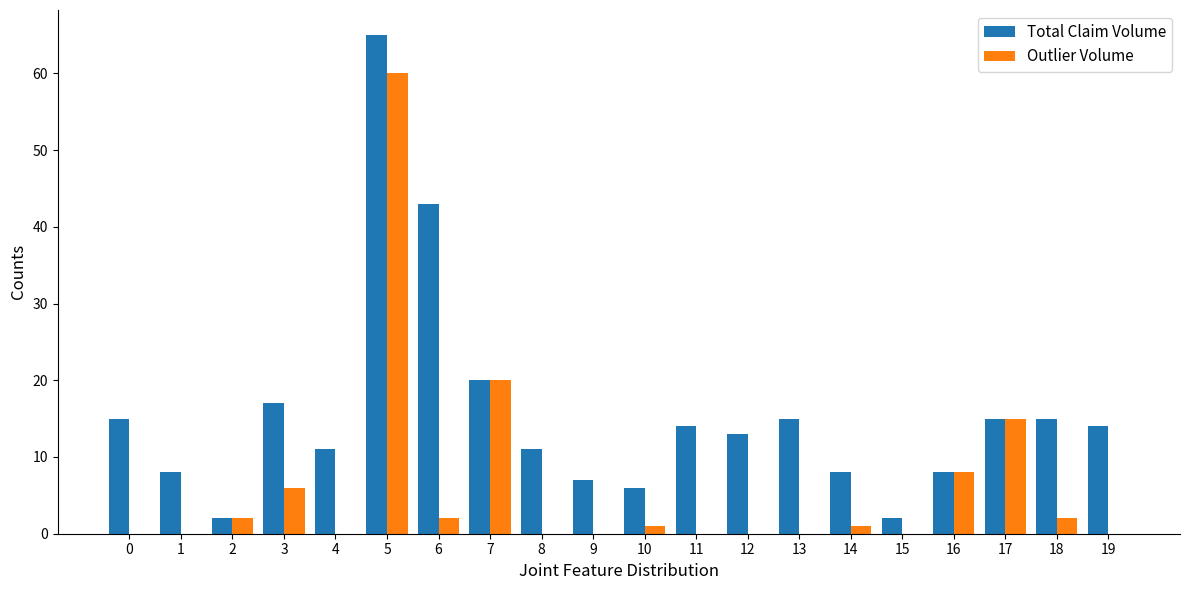

Which series has the largest total across all categories?

Total Claim Volume